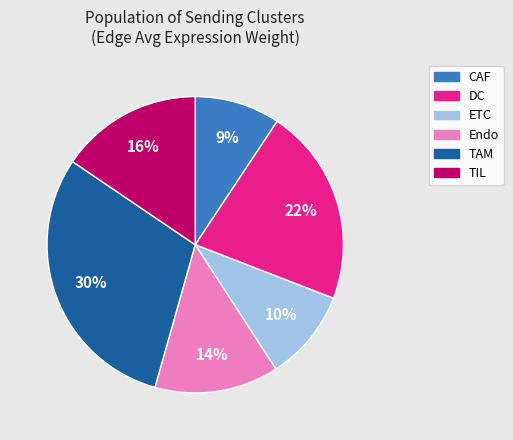

Which slice is the smallest?

CAF